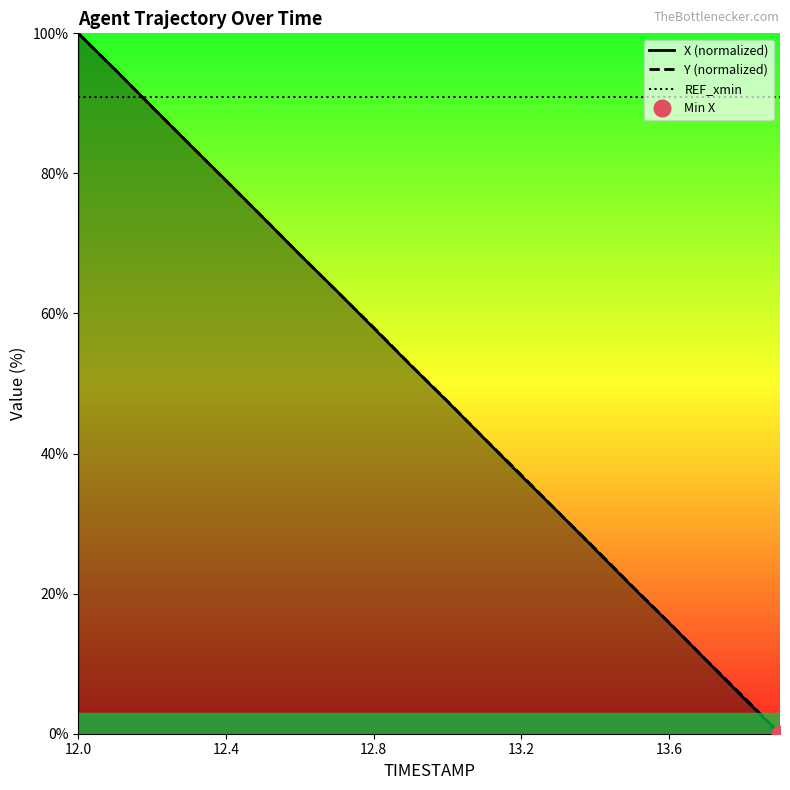

True or false: REF_xmin and Y (normalized) cross at least once.

True